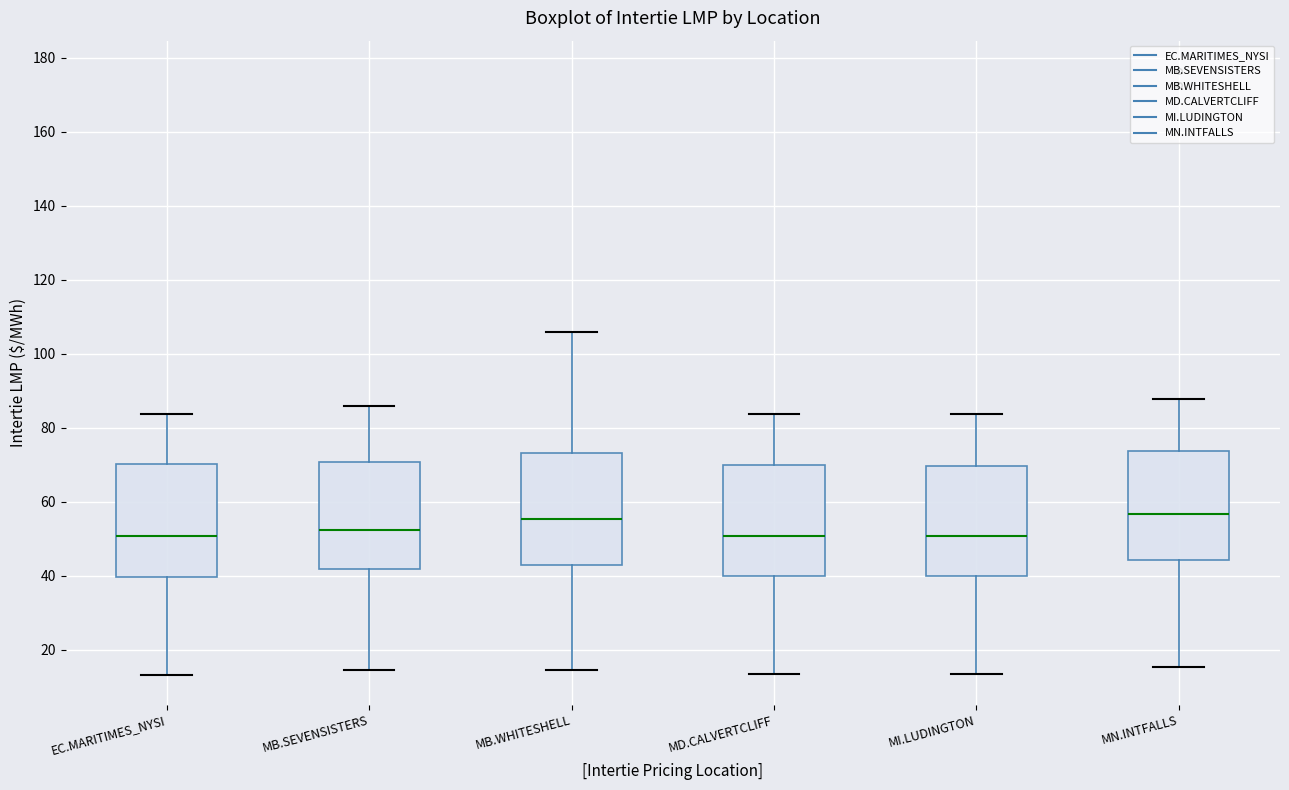

Where does the upper whisker of the box for MD.CALVERTCLIFF end on the y-axis? The values are not printed on the chart, so give them approximately, as read against the axis.

84